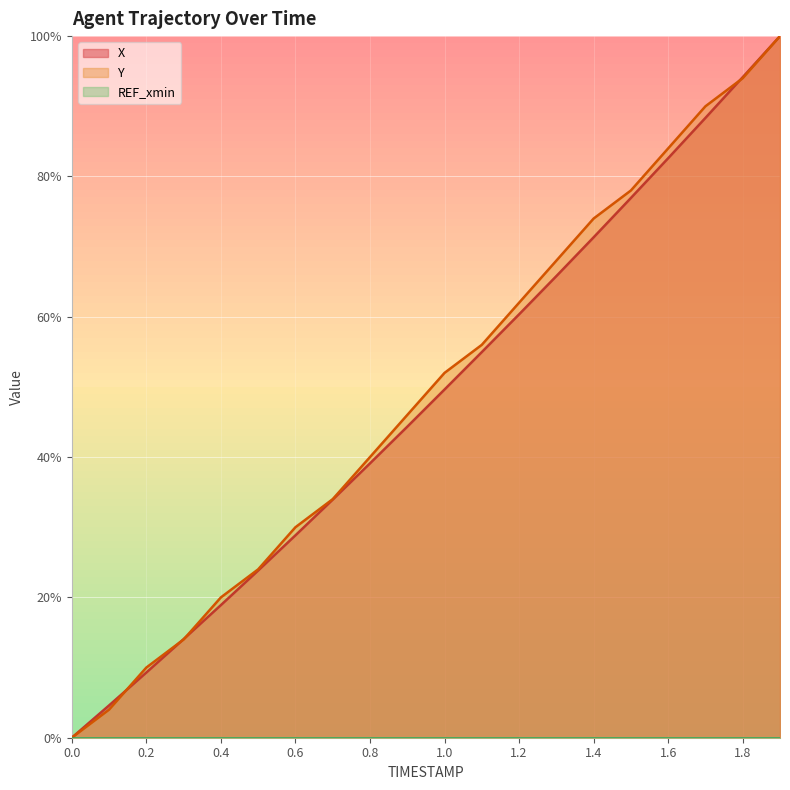

Reading left to right, what are all the values shown in this chart?

X: 0.0	0.0	0.1	0.1	0.2	0.2	0.3	0.3	0.4	0.4	0.5	0.5	0.6	0.7	0.7	0.8	0.8	0.9	0.9	1.0
Y: 0.0	0.0	0.1	0.1	0.2	0.2	0.3	0.3	0.4	0.5	0.5	0.6	0.6	0.7	0.7	0.8	0.8	0.9	0.9	1.0